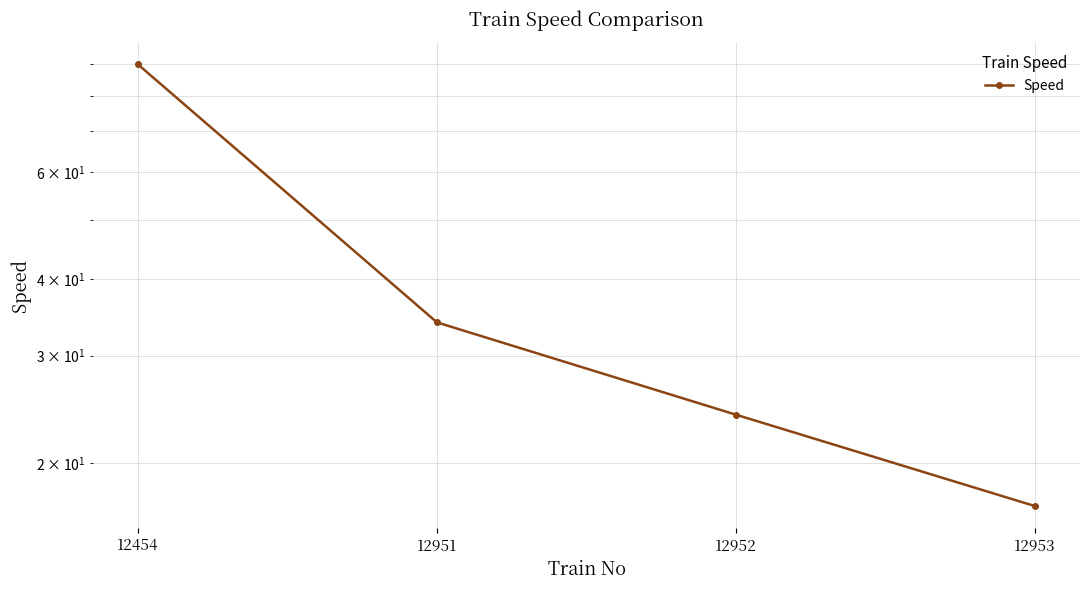

What is the approximate value at 12951, to the nearest 10?

30